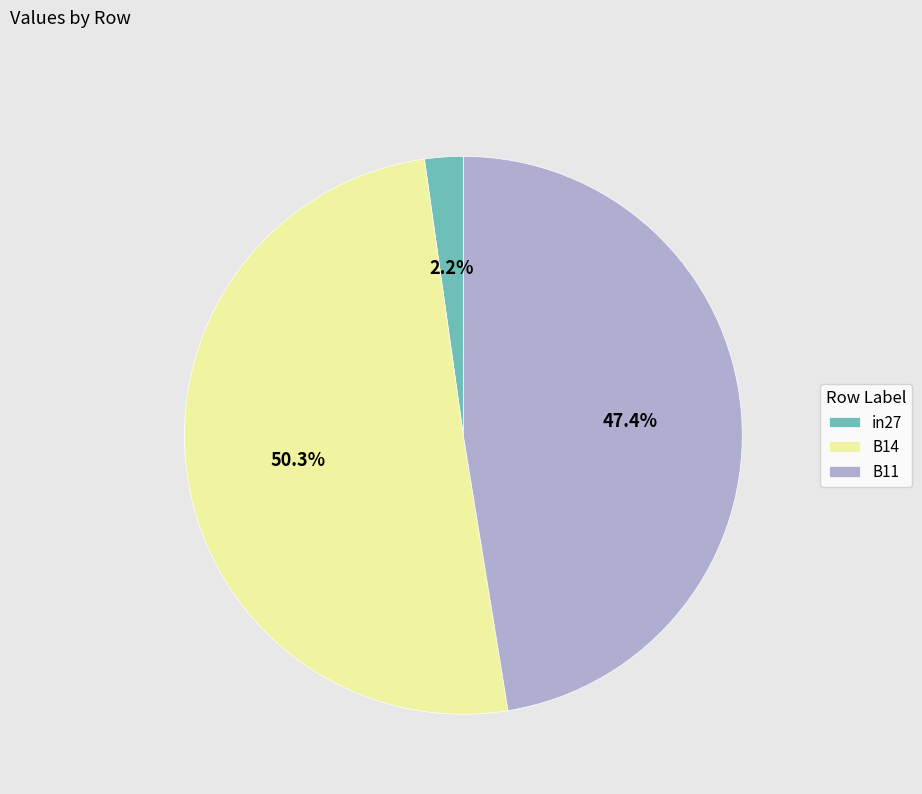

What is the majority slice?

B14